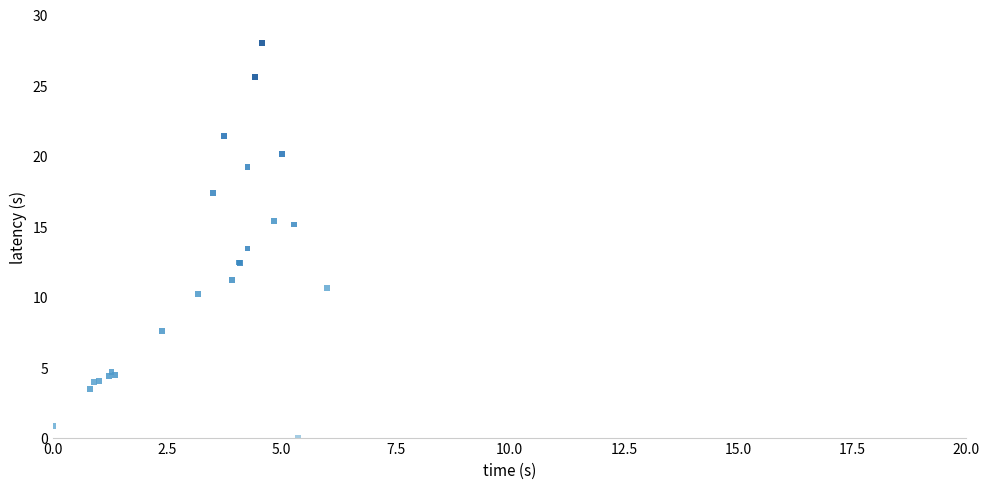

What Y value in the scatter plot is closest to 14?

13.4